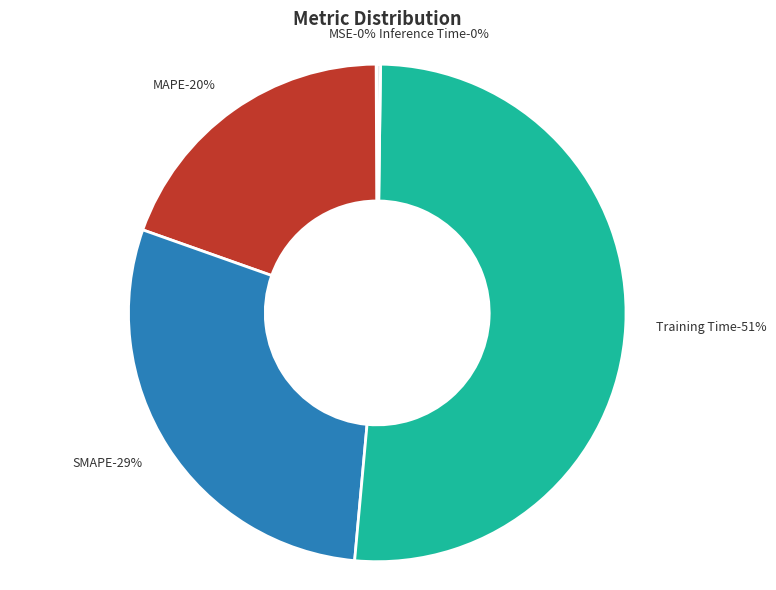

Is there any slice that represents more than half of the pie?

Yes